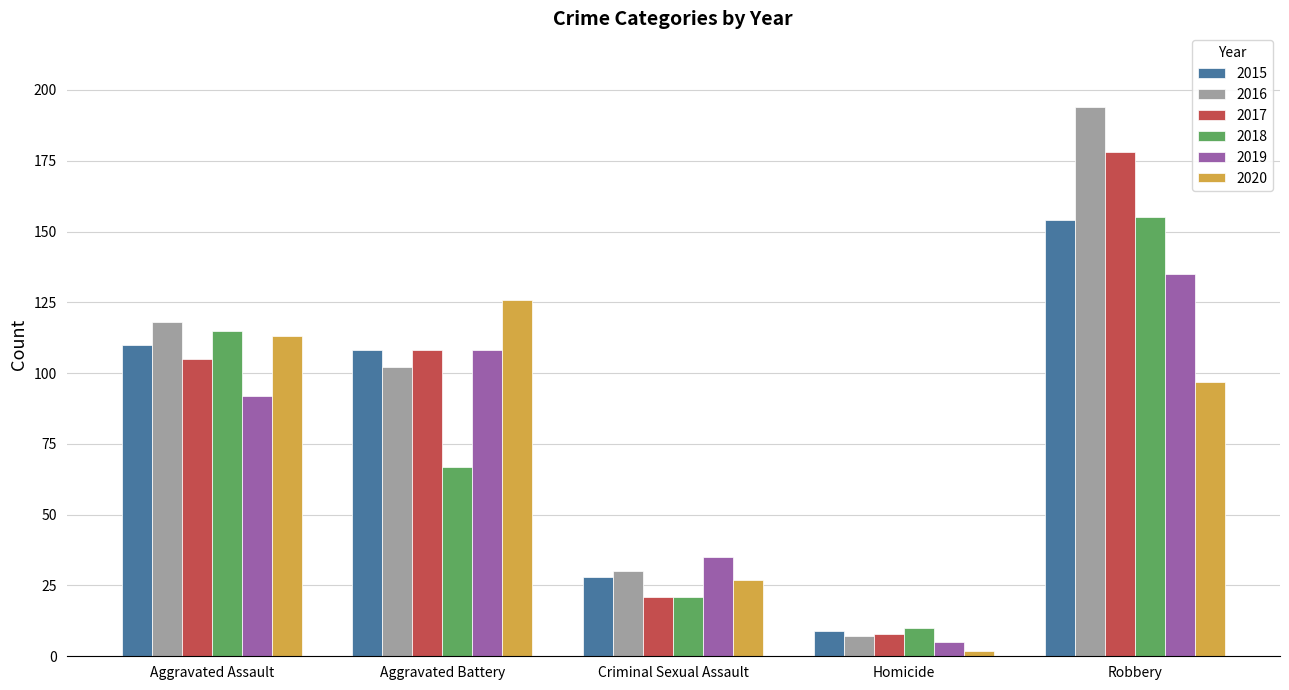

What position from the left is Aggravated Assault?

1